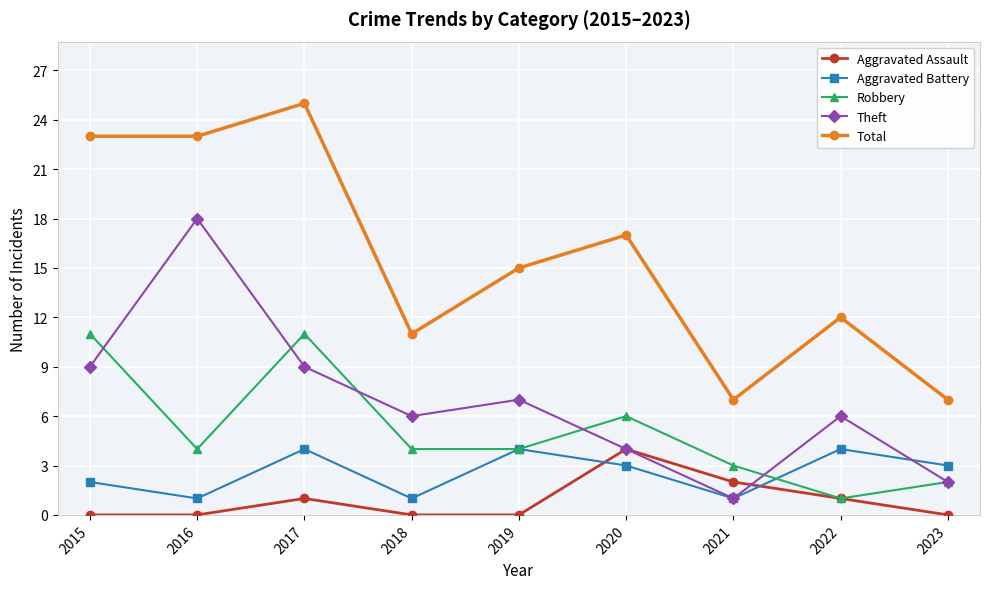

Reading left to right, what are all the values shown in this chart?

Aggravated Assault: 2015=0	2016=0	2017=1	2018=0	2019=0	2020=4	2021=2	2022=1	2023=0
Aggravated Battery: 2015=2	2016=1	2017=4	2018=1	2019=4	2020=3	2021=1	2022=4	2023=3
Robbery: 2015=11	2016=4	2017=11	2018=4	2019=4	2020=6	2021=3	2022=1	2023=2
Theft: 2015=9	2016=18	2017=9	2018=6	2019=7	2020=4	2021=1	2022=6	2023=2
Total: 2015=23	2016=23	2017=25	2018=11	2019=15	2020=17	2021=7	2022=12	2023=7